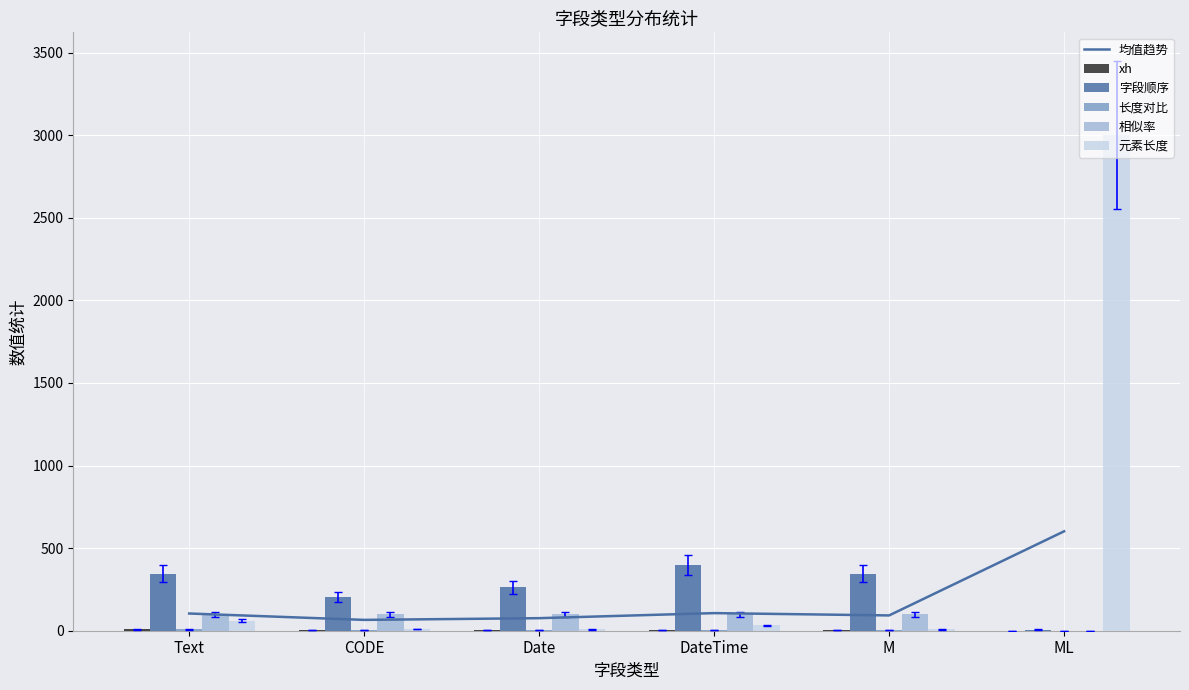

The 相似率 series shows 26.7 at Date. True or false?

False